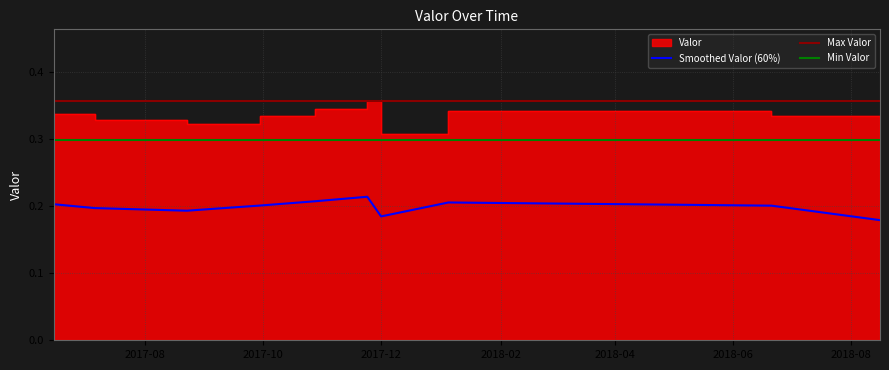

Which label corresponds to the smallest value in the chart?

2018-08-15 22:20:00